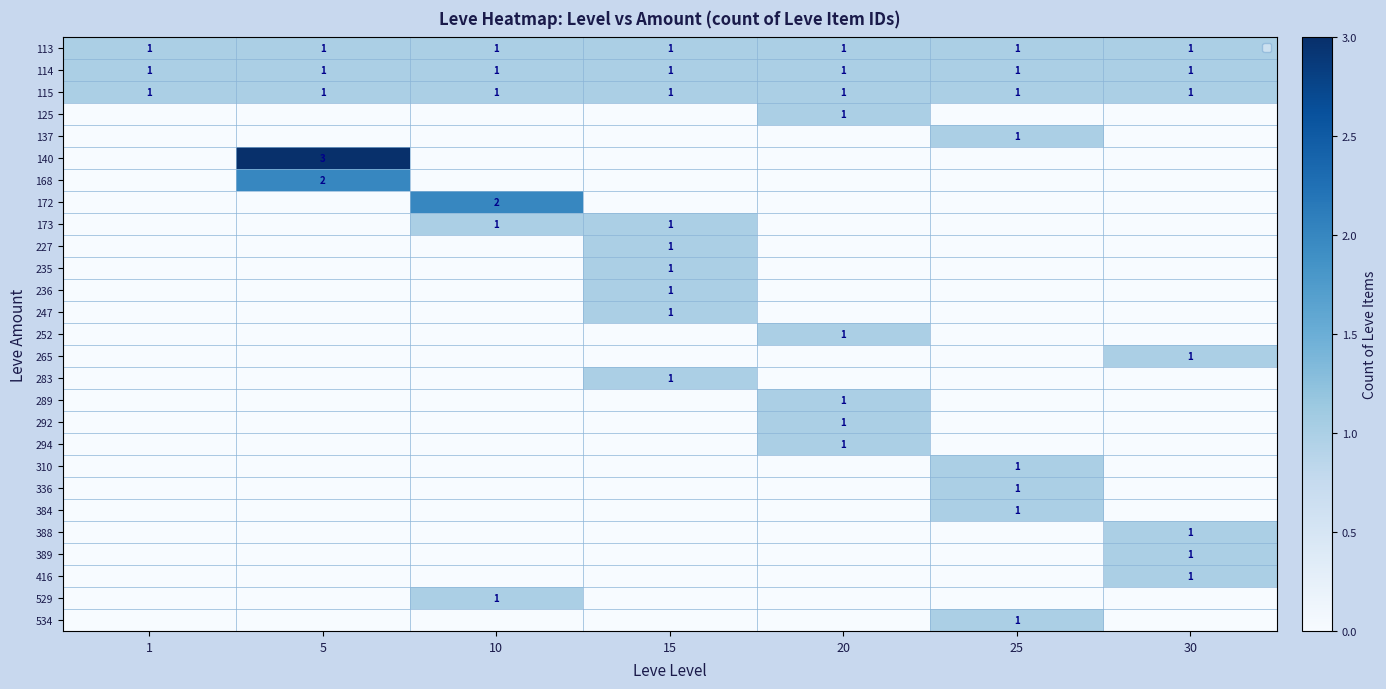

How many distinct data groups are displayed?

27